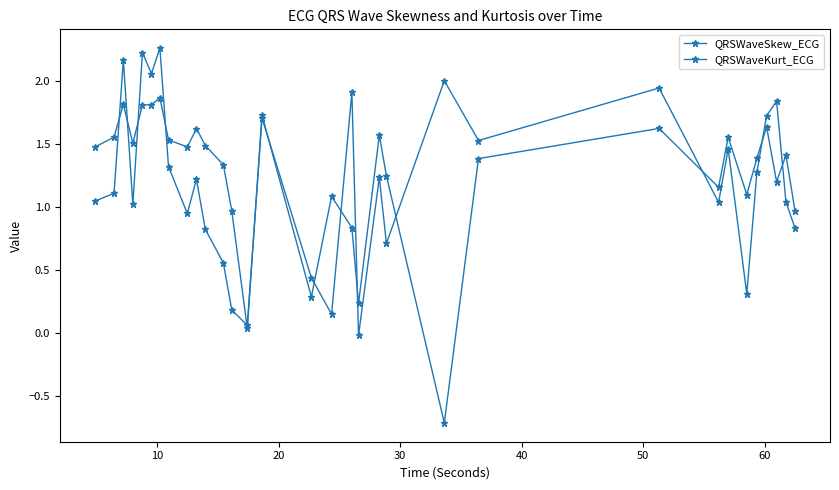

How many positive values does the QRSWaveSkew_ECG series have?

31